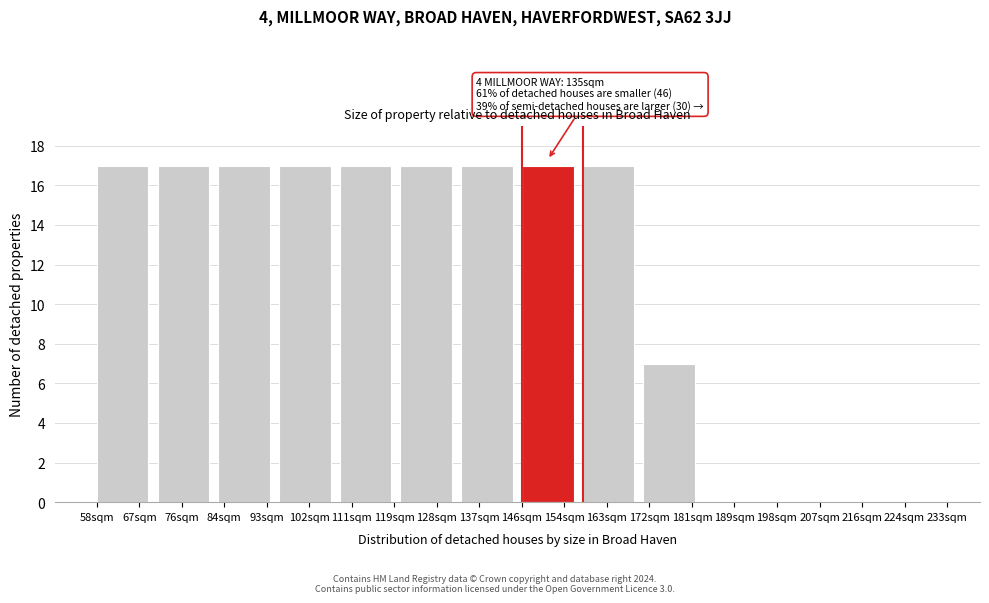

Reading left to right, extract all data points from this chart.

67sqm=17	76sqm=17	84sqm=17	102sqm=17	111sqm=17	128sqm=17	137sqm=17	154sqm=17	163sqm=17	172sqm=7	189sqm=0	198sqm=0	216sqm=0	224sqm=0